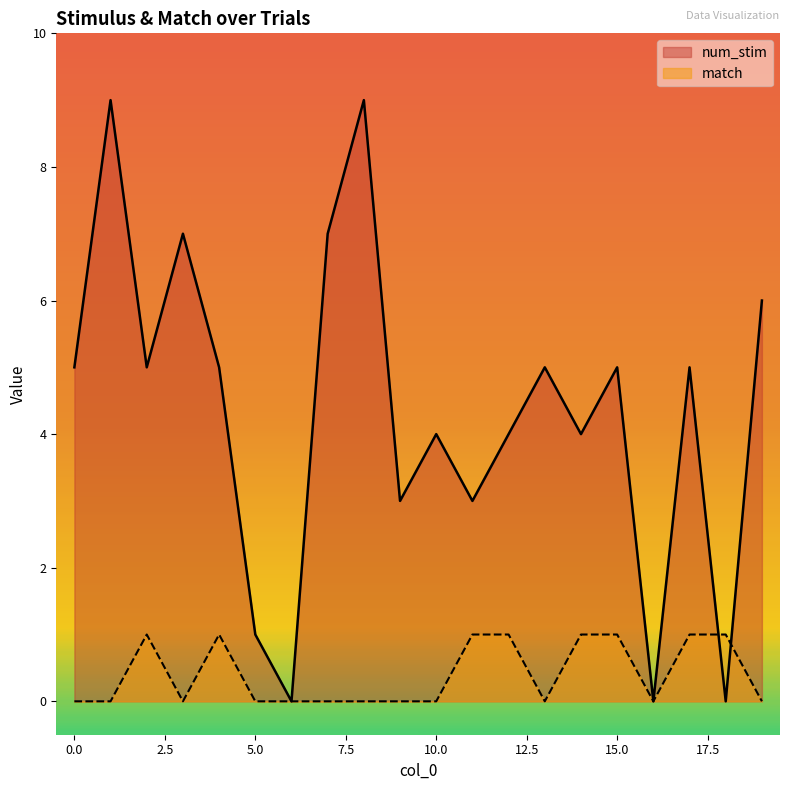

The value of match at 3 is 0. True or false?

False